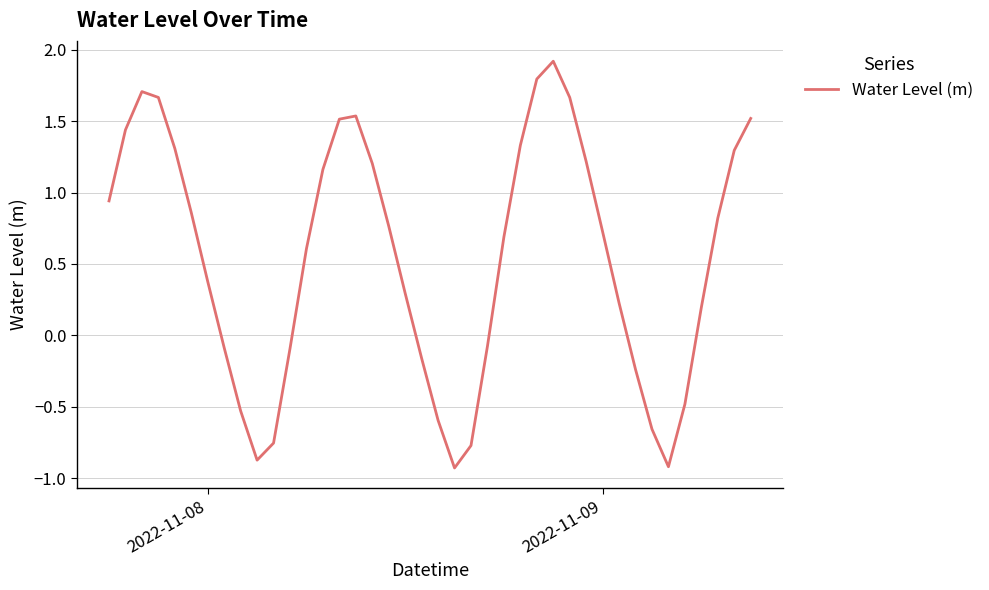

How many interior local peaks (higher than both neighbors) does the data have?

3